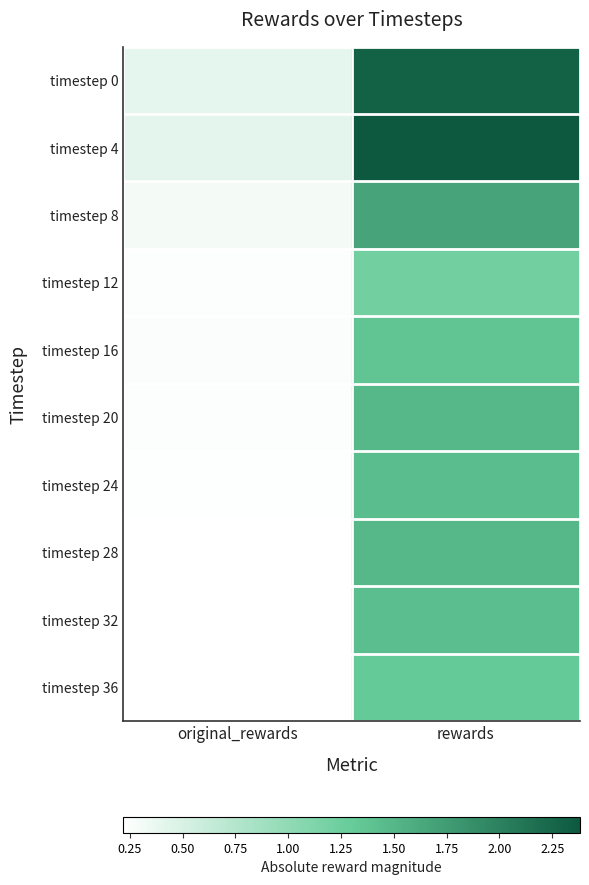

Reading left to right, what are all the values shown in this chart?

timestep 0: original_rewards=0.4	rewards=2.3
timestep 4: original_rewards=0.4	rewards=2.4
timestep 8: original_rewards=0.3	rewards=1.7
timestep 12: original_rewards=0.2	rewards=1.2
timestep 16: original_rewards=0.3	rewards=1.4
timestep 20: original_rewards=0.2	rewards=1.5
timestep 24: original_rewards=0.2	rewards=1.4
timestep 28: original_rewards=0.2	rewards=1.5
timestep 32: original_rewards=0.2	rewards=1.4
timestep 36: original_rewards=0.2	rewards=1.3